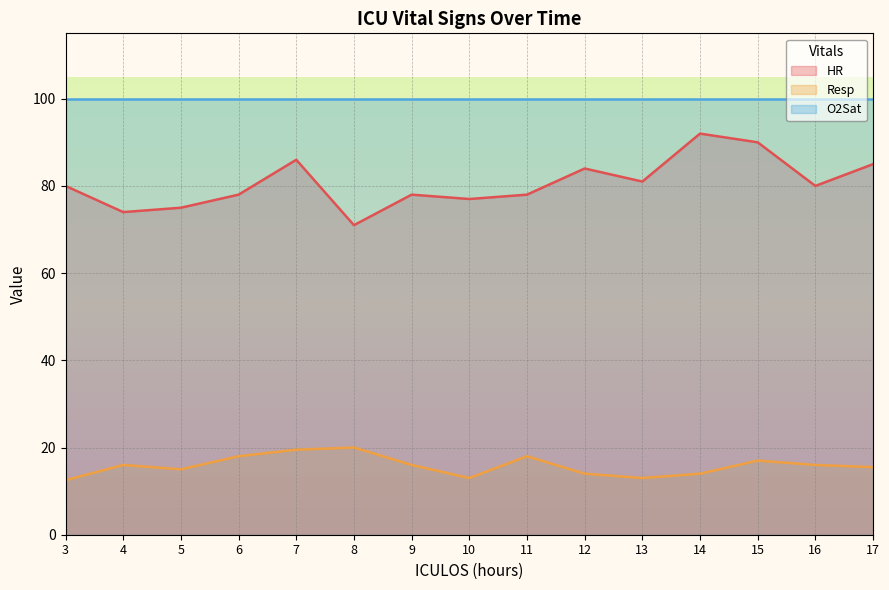

What is the approximate value of HR at 12?

84.0